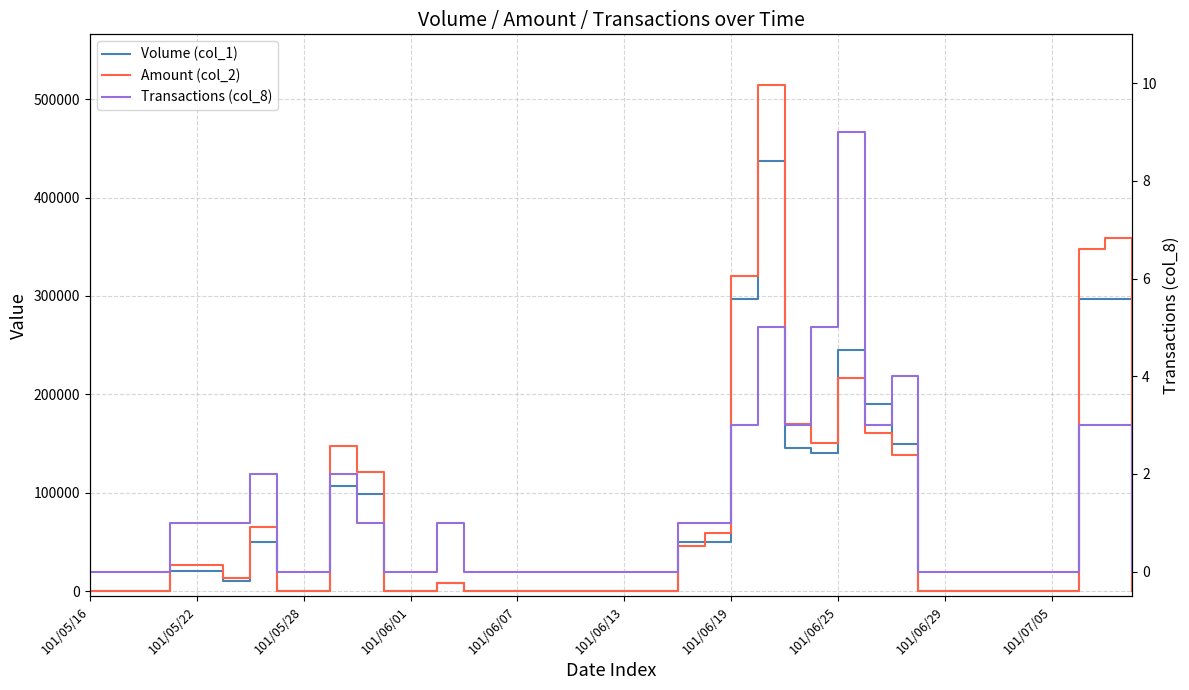

Which series has the widest spread of values?

Amount (col_2)